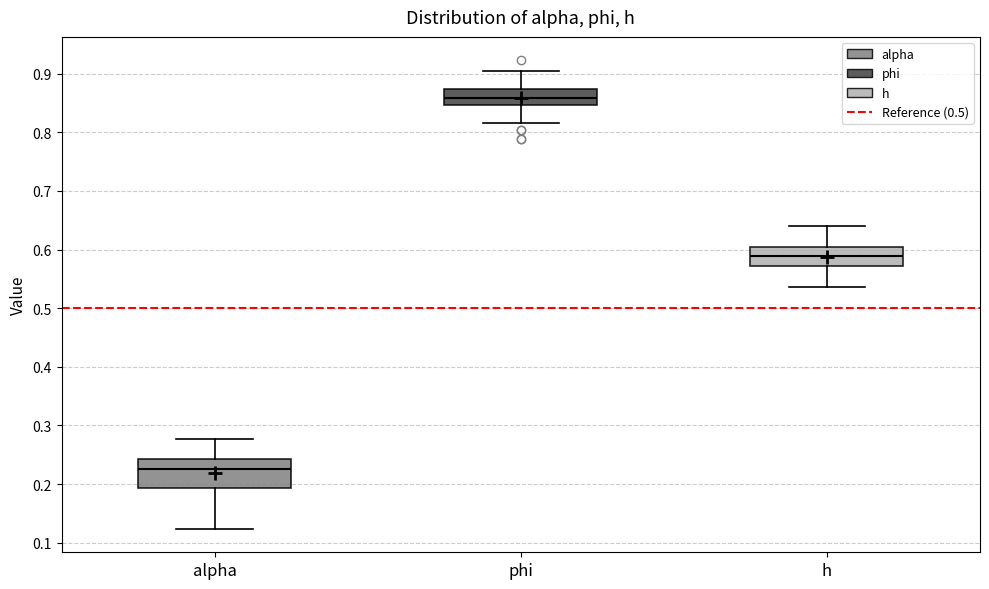

Which box has the lowest median line?

alpha